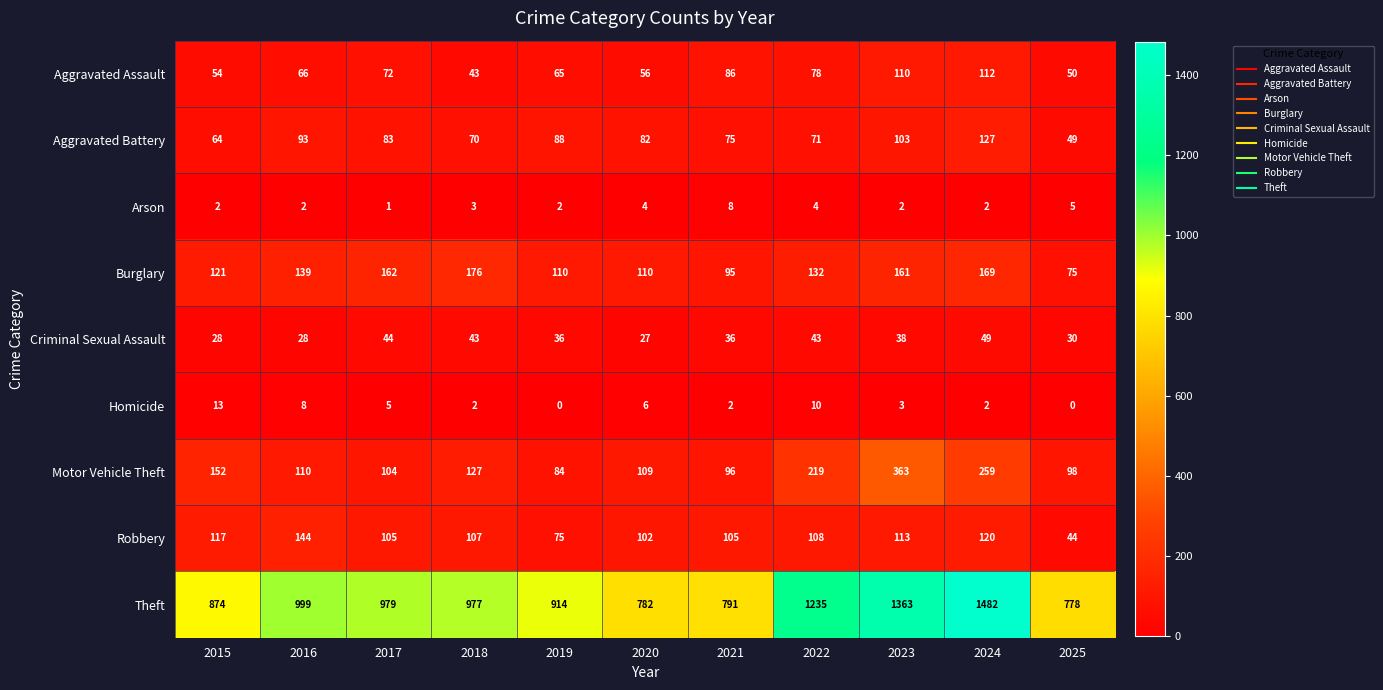

At which category is the sum across all series the highest?

2024